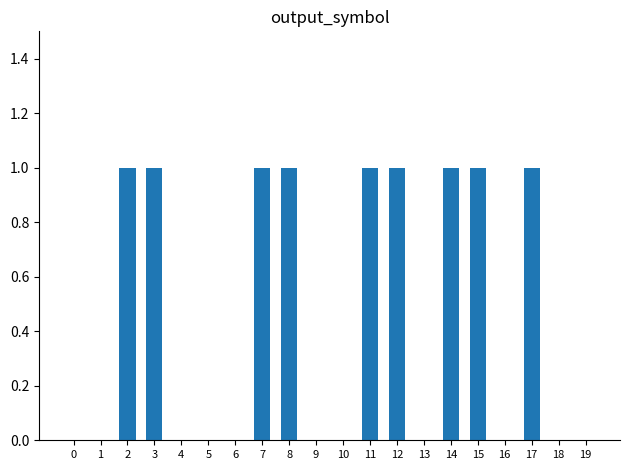

Reading left to right, transcribe all the data shown in this chart.

0	0	1	1	0	0	0	1	1	0	0	1	1	0	1	1	0	1	0	0